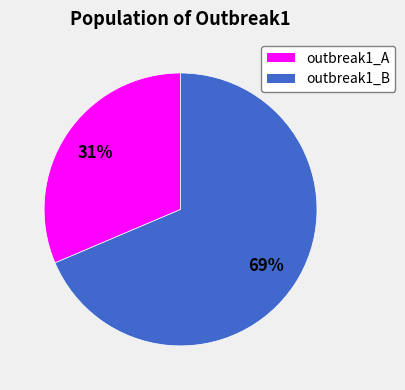

To the nearest percent, what is the average slice percentage?

50%